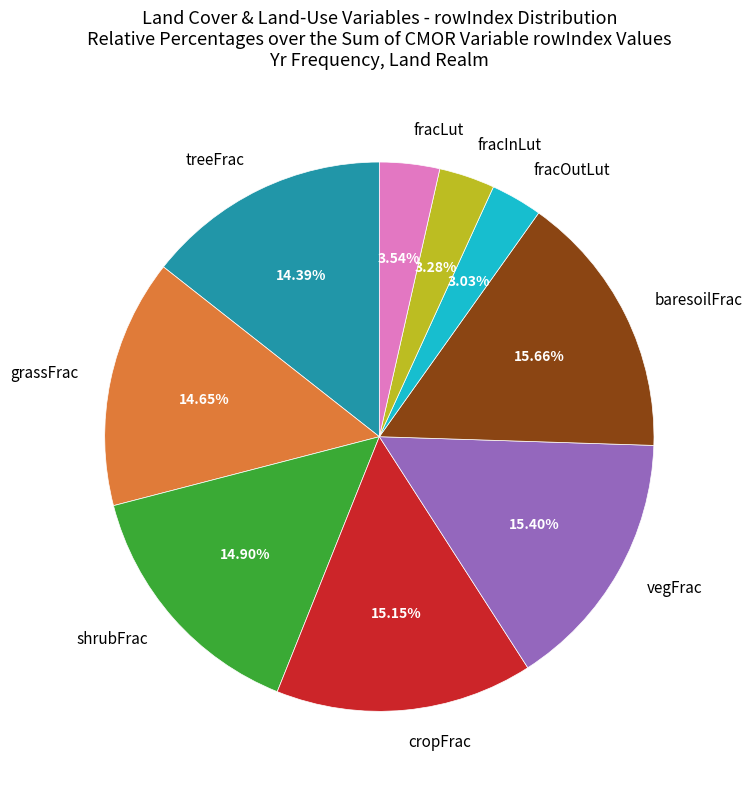

To the nearest percent, what portion does grassFrac represent?

15%